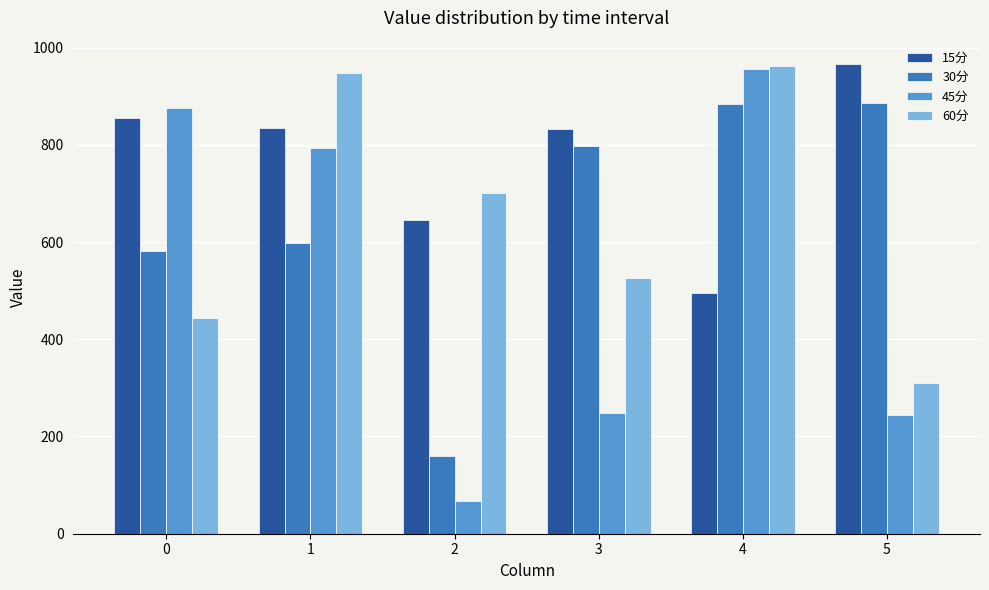

How many data points does each series have?

6